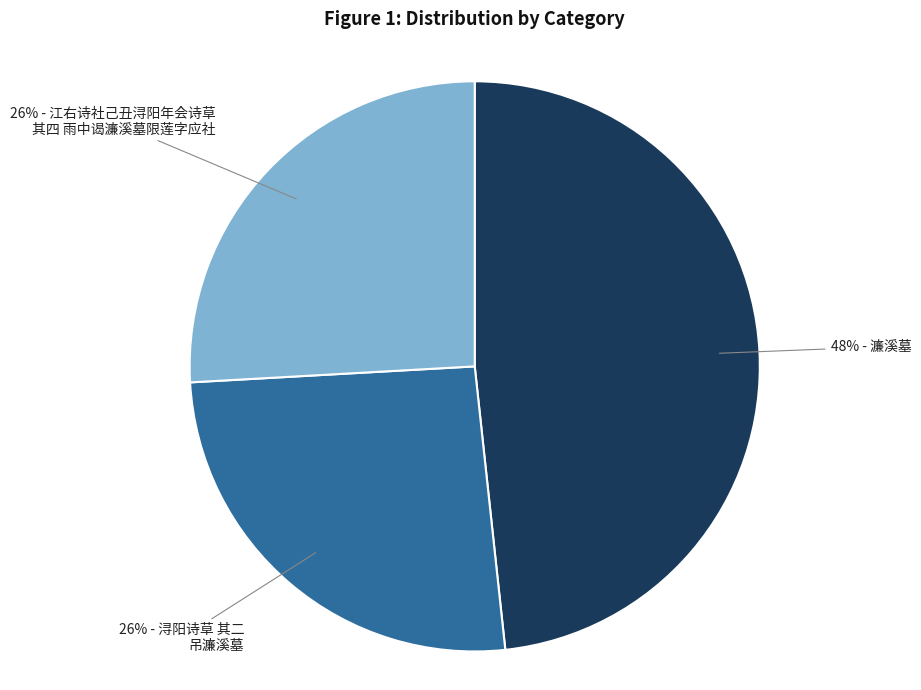

To the nearest percent, what is the average slice percentage?

33%